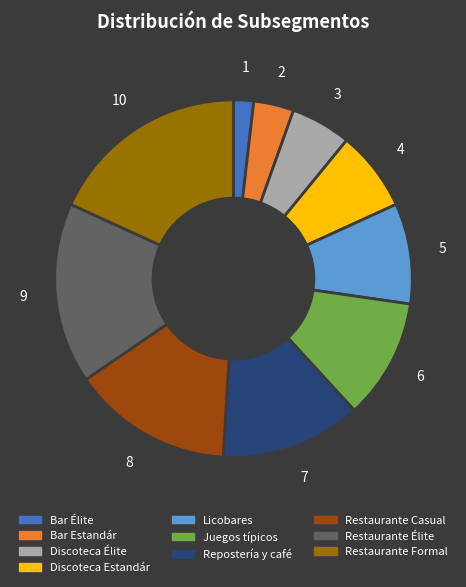

Which has a higher value, Repostería y café or Juegos típicos?

Repostería y café